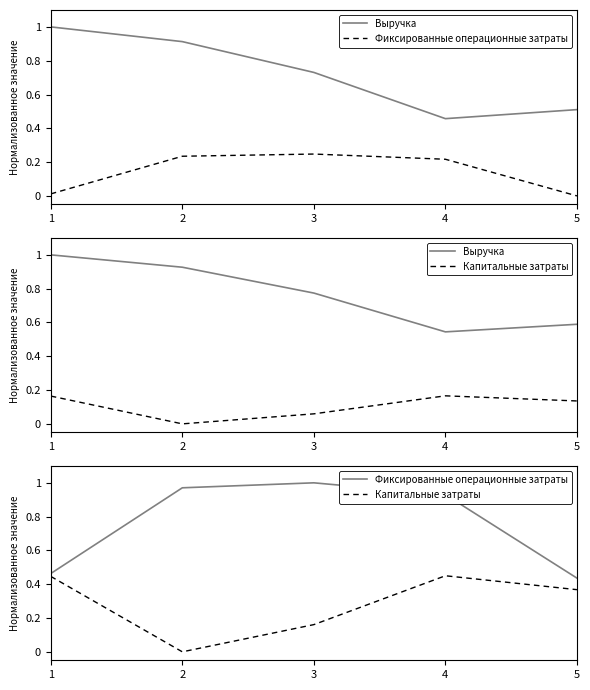

What is the total value across all series at 2?

1.9